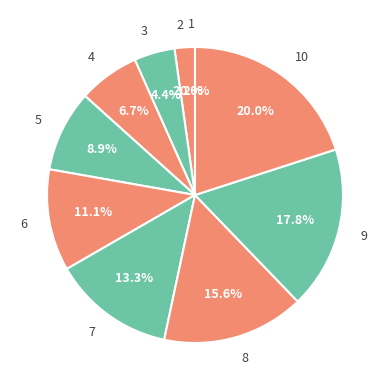

Is 3 the majority of the pie?

No